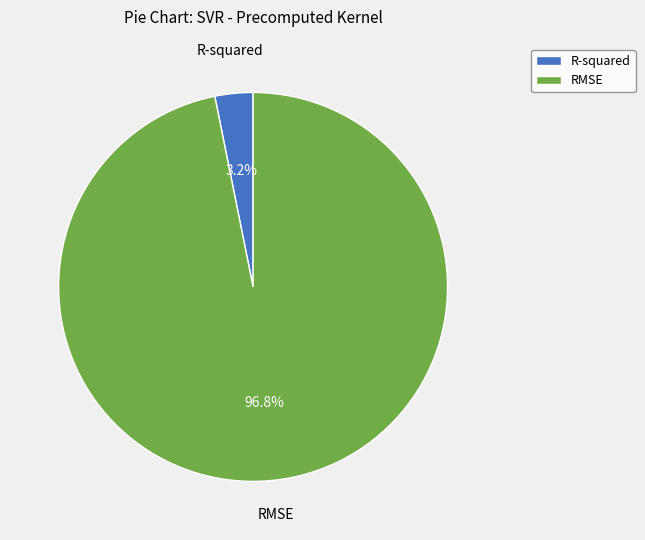

Is the sum of R-squared and RMSE greater than half?

Yes